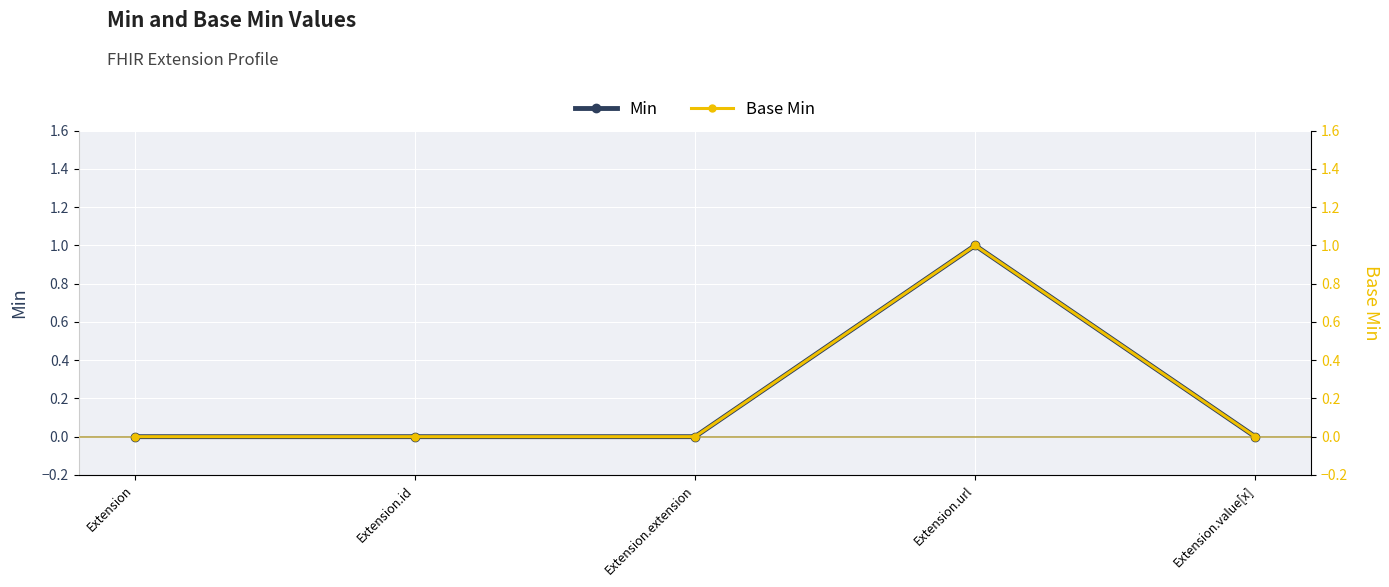

What are all the series names shown in the legend?

Min, Base Min